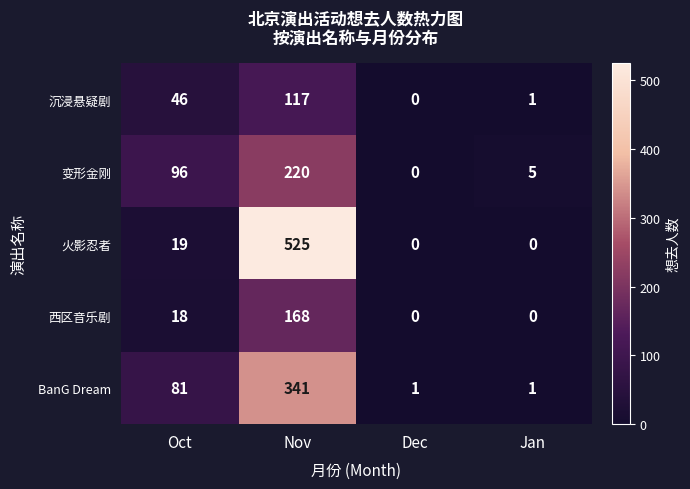

At how many categories does at least one series exceed 456?

1